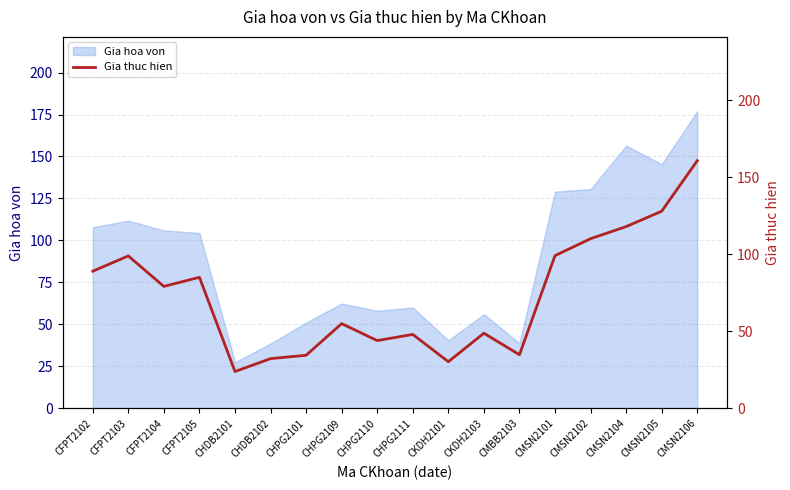

Is it true that Gia hoa von equals 42.1 at CFPT2103?

False